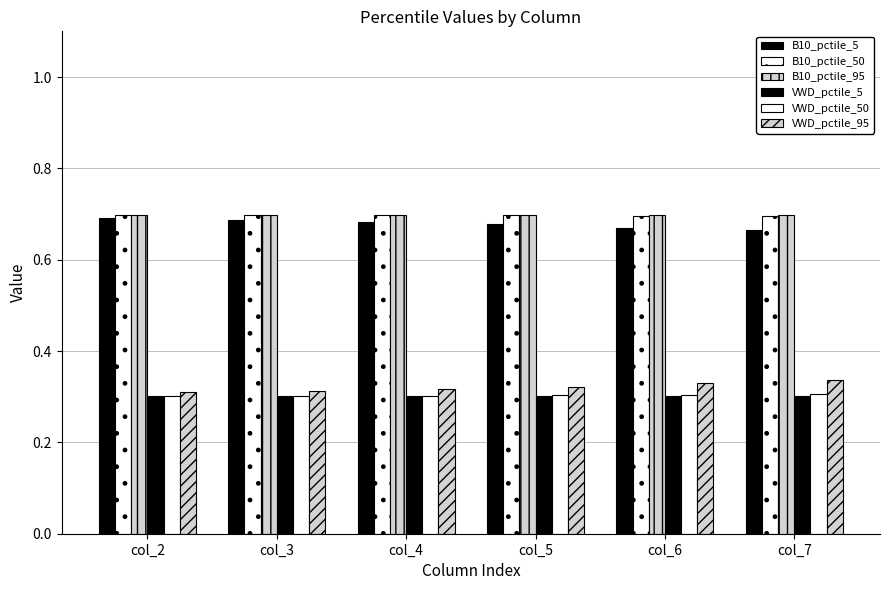

What is the spread (max minus min) of values at col_2?

0.4